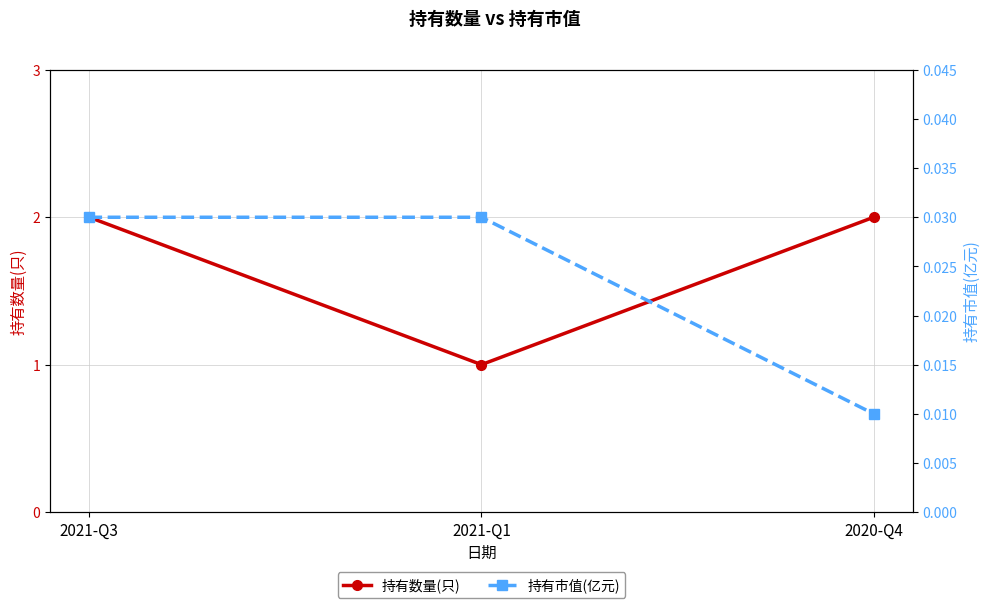

Rank the series by their average value, from lowest to highest.

持有市值(亿元), 持有数量(只)